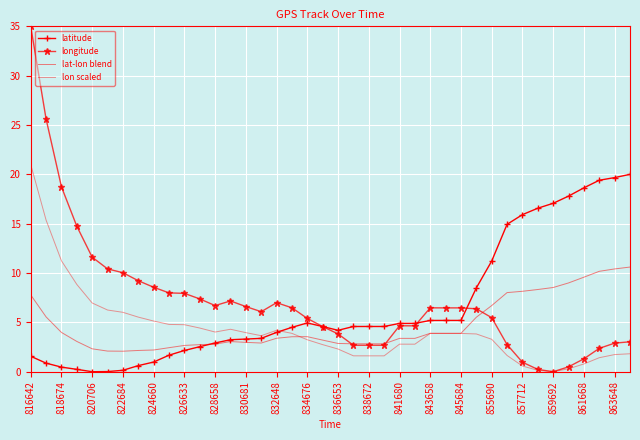

After their last crossing, which series has the higher values: lon scaled or lat-lon blend?

lat-lon blend